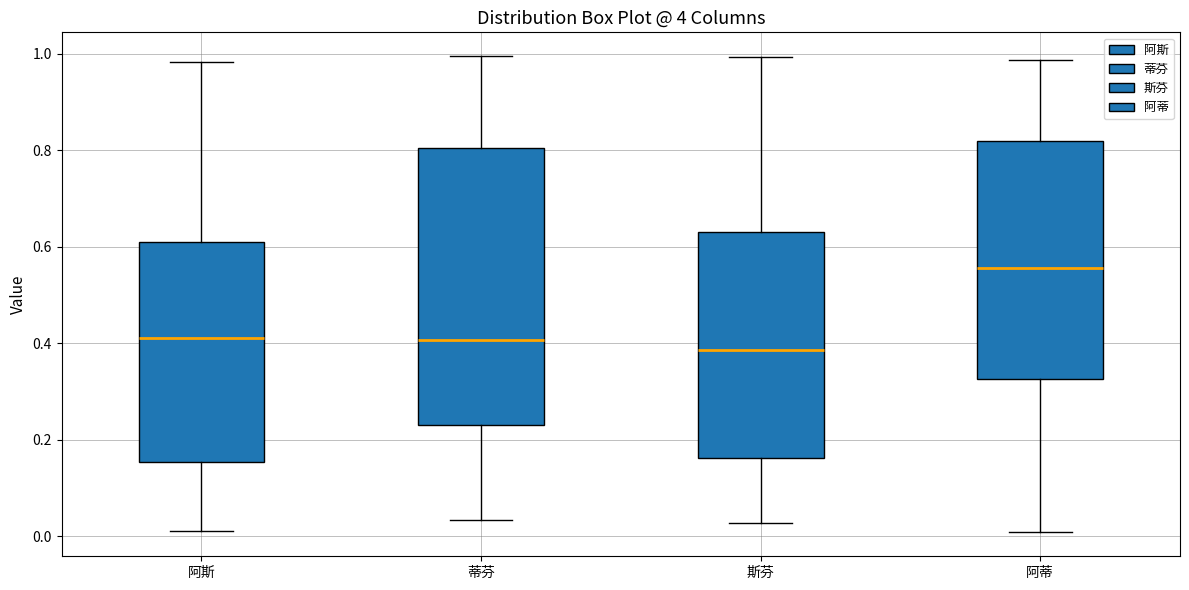

Where does the median line of the box for 阿斯 sit on the y-axis? The values are not printed on the chart, so give them approximately, as read against the axis.

0.42